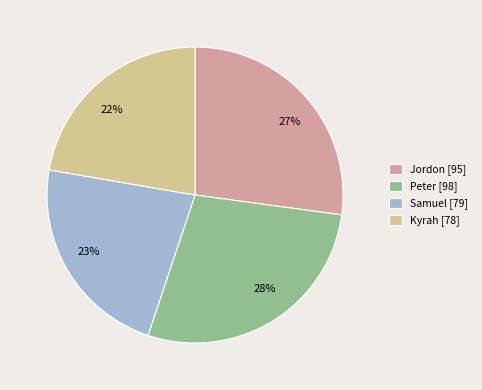

Do Samuel and Peter together represent more than half of the pie?

Yes